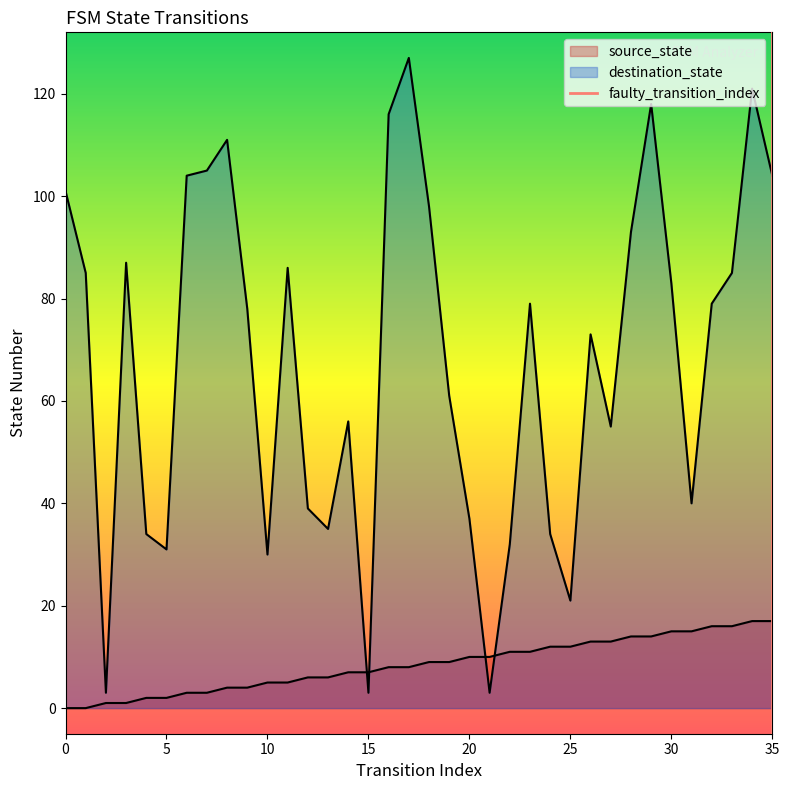

How many lines are shown in the chart?

2